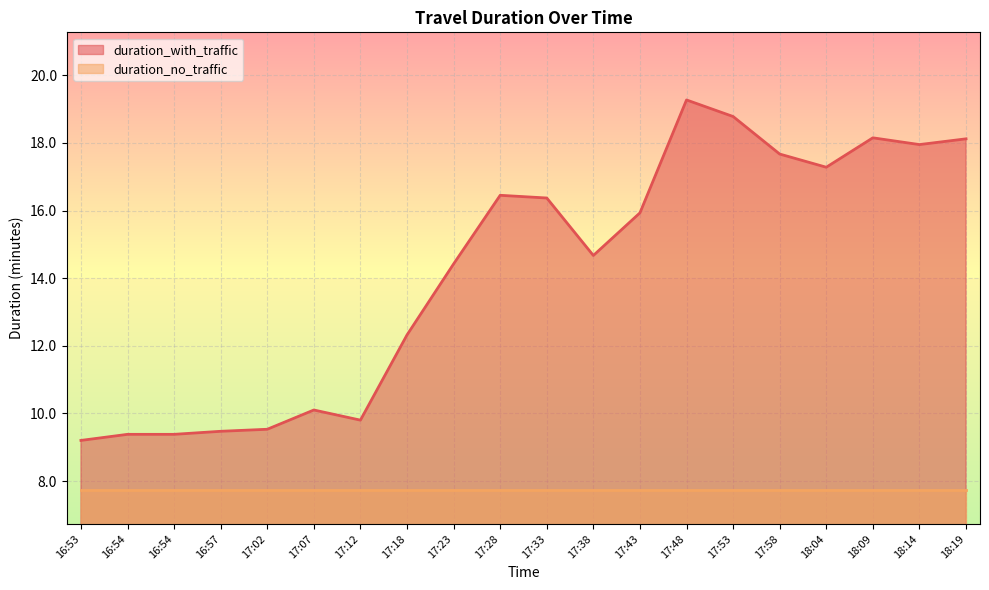

What are all the series names shown in the legend?

duration_with_traffic, duration_no_traffic